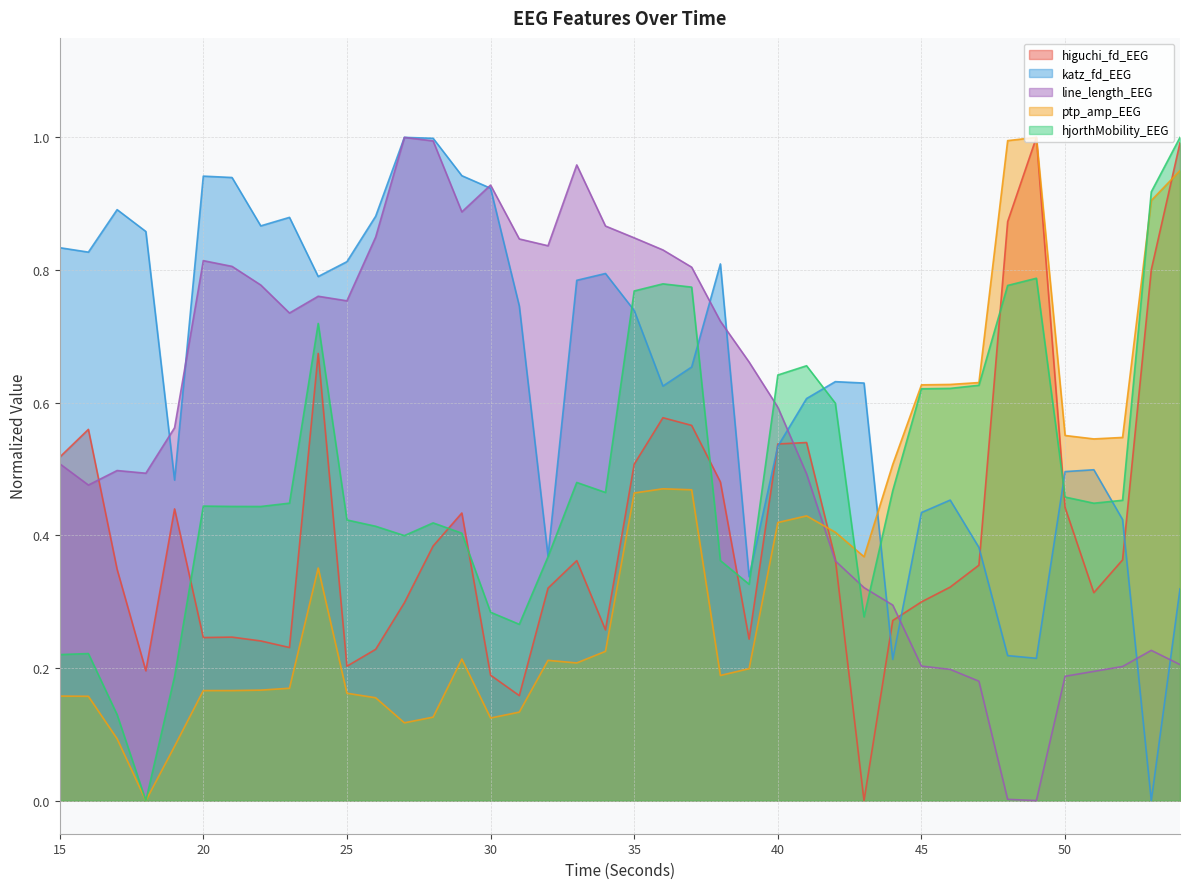

Reading right to left, extract all data points from this chart.

higuchi_fd_EEG: 54=1.0	53=0.8	52=0.4	51=0.3	50=0.4	49=1.0	48=0.9	47=0.4	46=0.3	45=0.3	44=0.3	43=0.0	42=0.4	41=0.5	40=0.5	39=0.2	38=0.5	37=0.6	36=0.6	35=0.5	34=0.3	33=0.4	32=0.3	31=0.2	30=0.2	29=0.4	28=0.4	27=0.3	26=0.2	25=0.2	24=0.7	23=0.2	22=0.2	21=0.2	20=0.2	19=0.4	18=0.2	17=0.3	16=0.6	15=0.5
katz_fd_EEG: 54=0.3	53=0.0	52=0.4	51=0.5	50=0.5	49=0.2	48=0.2	47=0.4	46=0.5	45=0.4	44=0.2	43=0.6	42=0.6	41=0.6	40=0.5	39=0.3	38=0.8	37=0.7	36=0.6	35=0.7	34=0.8	33=0.8	32=0.4	31=0.7	30=0.9	29=0.9	28=1.0	27=1.0	26=0.9	25=0.8	24=0.8	23=0.9	22=0.9	21=0.9	20=0.9	19=0.5	18=0.9	17=0.9	16=0.8	15=0.8
line_length_EEG: 54=0.2	53=0.2	52=0.2	51=0.2	50=0.2	49=0.0	48=0.0	47=0.2	46=0.2	45=0.2	44=0.3	43=0.3	42=0.4	41=0.5	40=0.6	39=0.7	38=0.7	37=0.8	36=0.8	35=0.8	34=0.9	33=1.0	32=0.8	31=0.8	30=0.9	29=0.9	28=1.0	27=1.0	26=0.8	25=0.8	24=0.8	23=0.7	22=0.8	21=0.8	20=0.8	19=0.6	18=0.5	17=0.5	16=0.5	15=0.5
ptp_amp_EEG: 54=0.9	53=0.9	52=0.5	51=0.5	50=0.6	49=1.0	48=1.0	47=0.6	46=0.6	45=0.6	44=0.5	43=0.4	42=0.4	41=0.4	40=0.4	39=0.2	38=0.2	37=0.5	36=0.5	35=0.5	34=0.2	33=0.2	32=0.2	31=0.1	30=0.1	29=0.2	28=0.1	27=0.1	26=0.2	25=0.2	24=0.4	23=0.2	22=0.2	21=0.2	20=0.2	19=0.1	18=0.0	17=0.1	16=0.2	15=0.2
hjorthMobility_EEG: 54=1.0	53=0.9	52=0.5	51=0.4	50=0.5	49=0.8	48=0.8	47=0.6	46=0.6	45=0.6	44=0.5	43=0.3	42=0.6	41=0.7	40=0.6	39=0.3	38=0.4	37=0.8	36=0.8	35=0.8	34=0.5	33=0.5	32=0.4	31=0.3	30=0.3	29=0.4	28=0.4	27=0.4	26=0.4	25=0.4	24=0.7	23=0.4	22=0.4	21=0.4	20=0.4	19=0.2	18=0.0	17=0.1	16=0.2	15=0.2